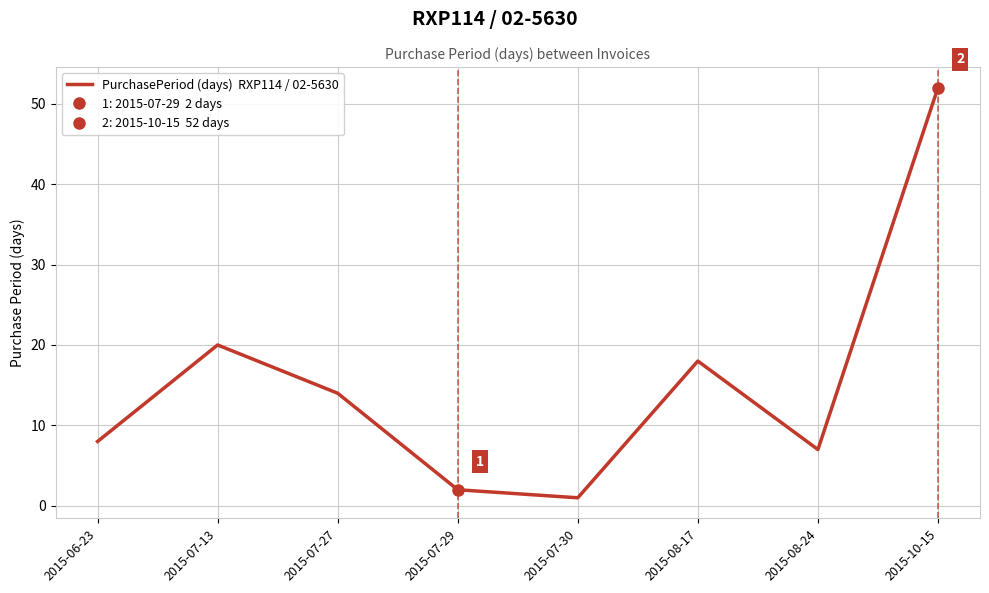

Which label corresponds to the largest value in the chart?

2015-10-15